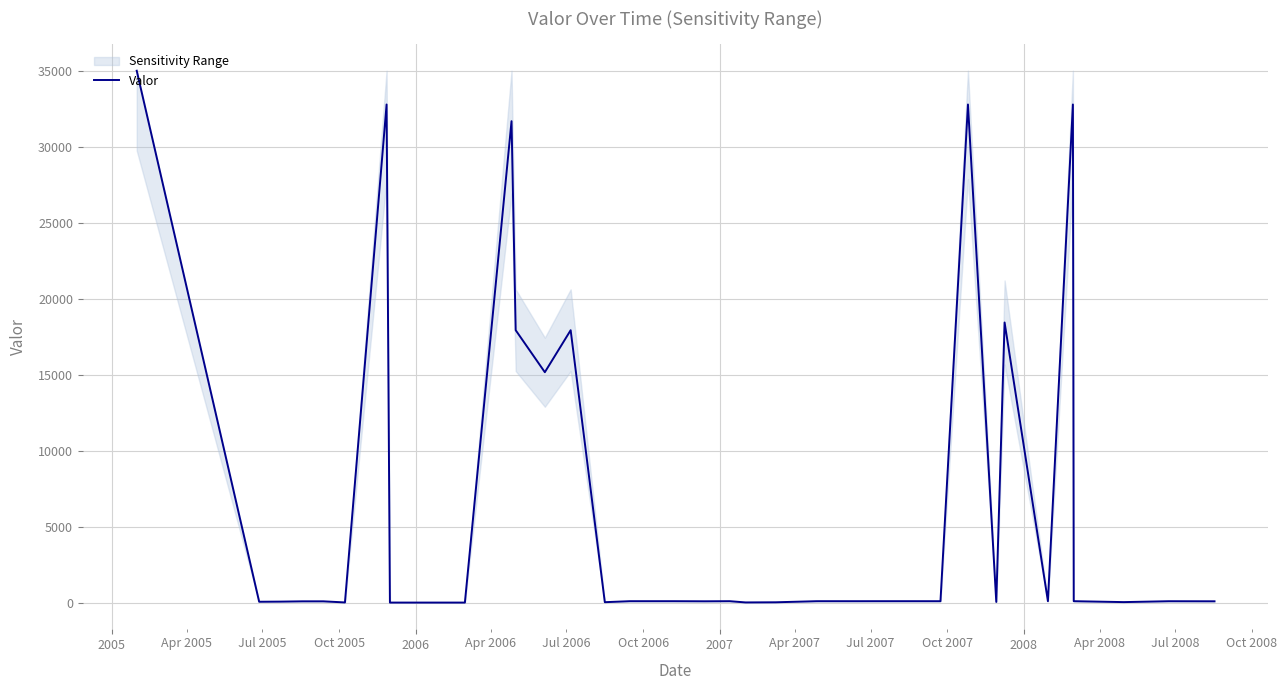

What is the value of the 26th point from the left?

91